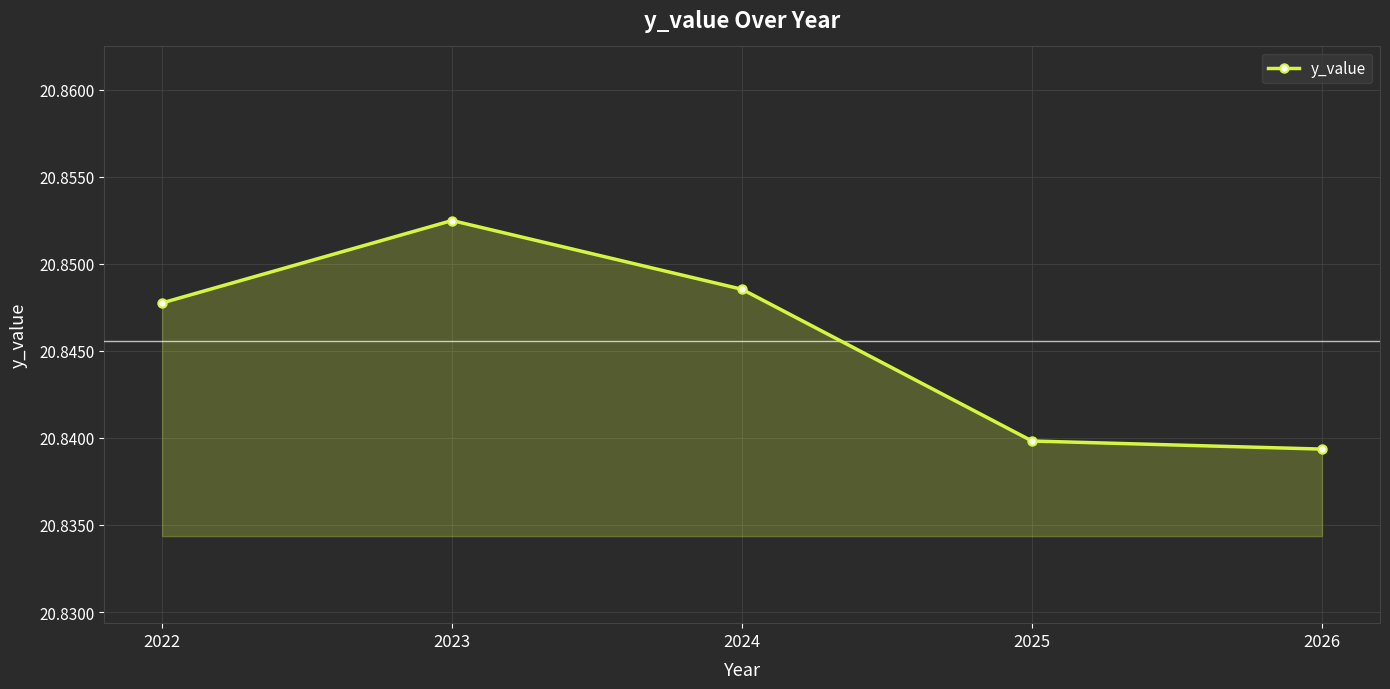

What is the sum of all values?

104.2